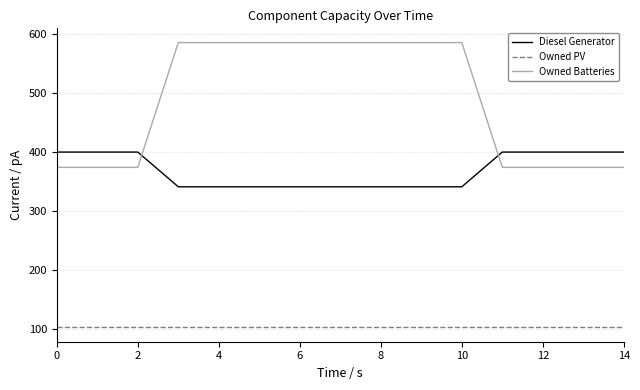

Reading left to right, extract all data points from this chart.

Diesel Generator: 400	400	400	341	341	341	341	341	341	341	341	400	400	400	400
Owned PV: 102	102	102	102	102	102	102	102	102	102	102	102	102	102	102
Owned Batteries: 374	374	374	586	586	586	586	586	586	586	586	374	374	374	374